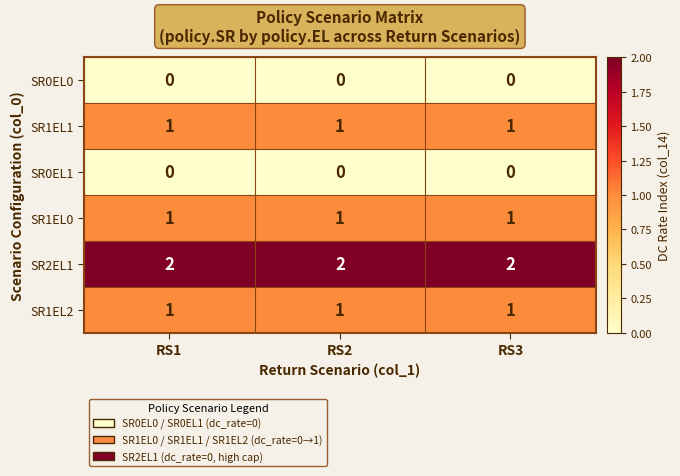

What is the total value across all series at RS3?

5